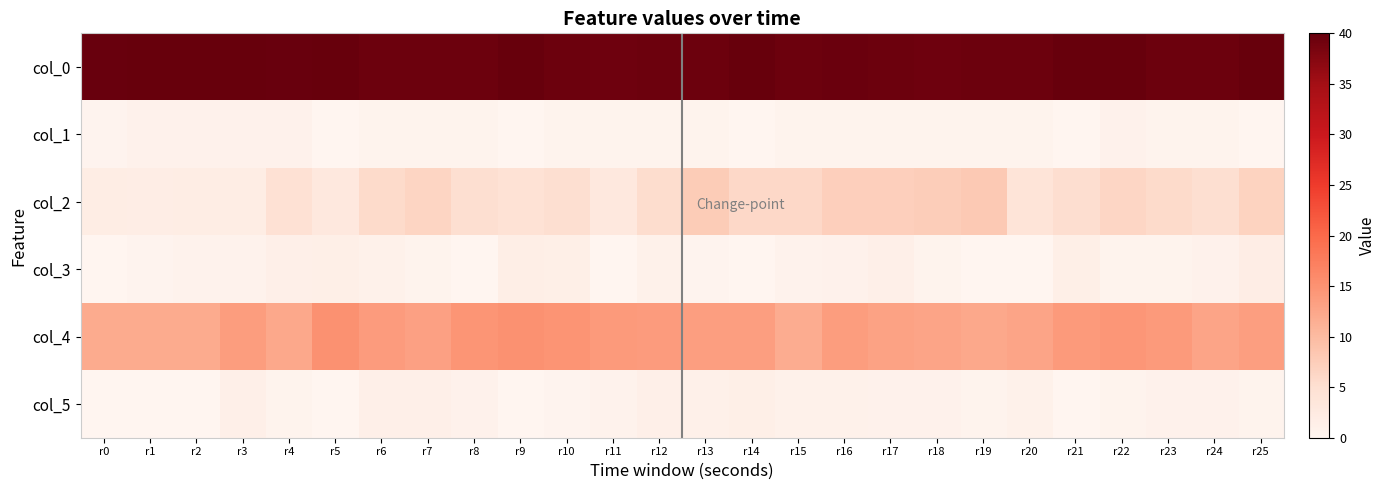

Rank the series by their maximum value, from highest to lowest.

col_0, col_4, col_2, col_3, col_5, col_1